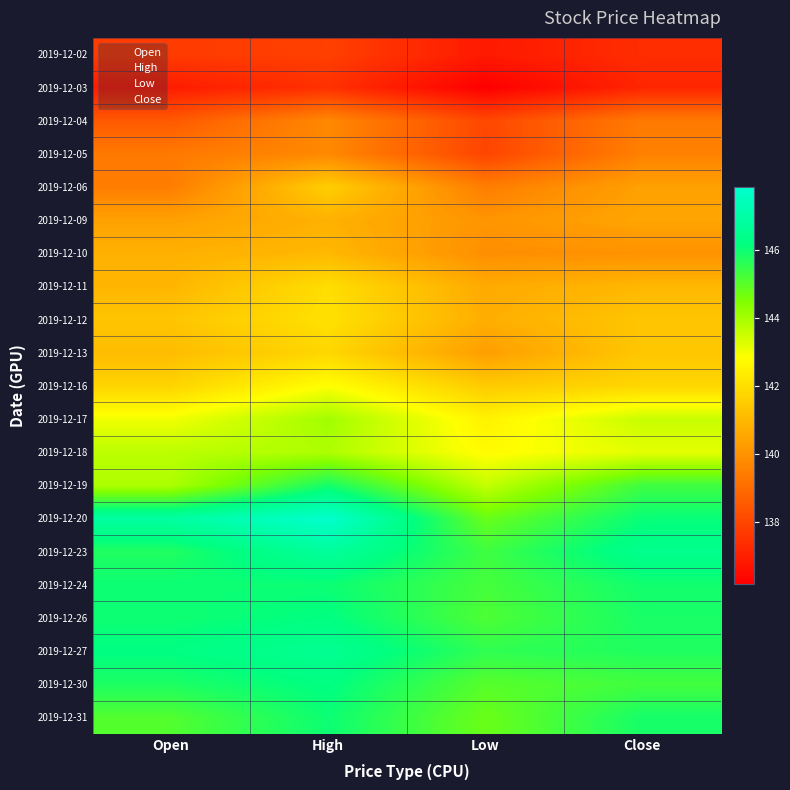

Rank the series by their maximum value, from highest to lowest.

2019-12-20, 2019-12-23, 2019-12-27, 2019-12-30, 2019-12-26, 2019-12-24, 2019-12-31, 2019-12-19, 2019-12-17, 2019-12-18, 2019-12-16, 2019-12-12, 2019-12-11, 2019-12-13, 2019-12-06, 2019-12-10, 2019-12-09, 2019-12-05, 2019-12-04, 2019-12-02, 2019-12-03